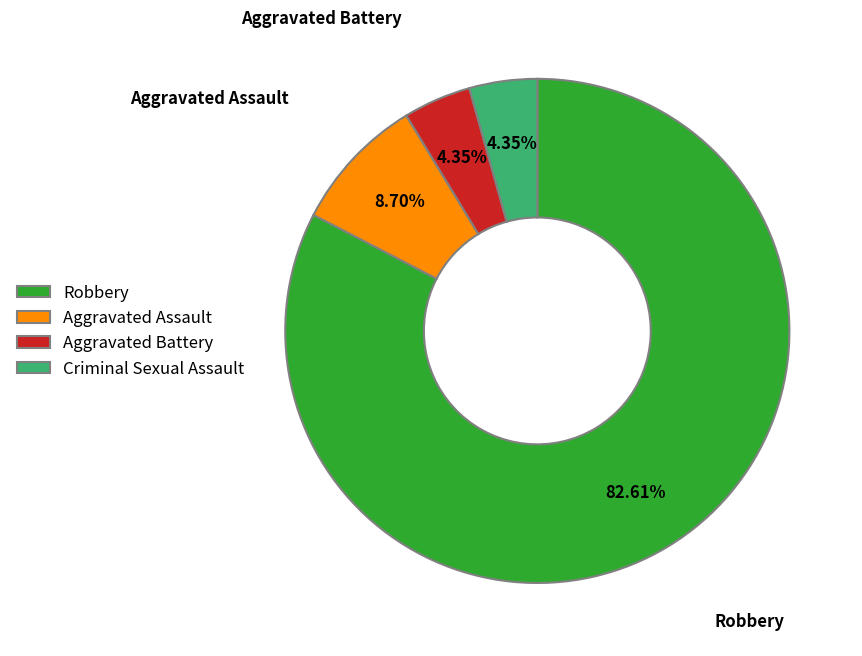

Combined, do Robbery and Aggravated Assault account for over 50%?

Yes